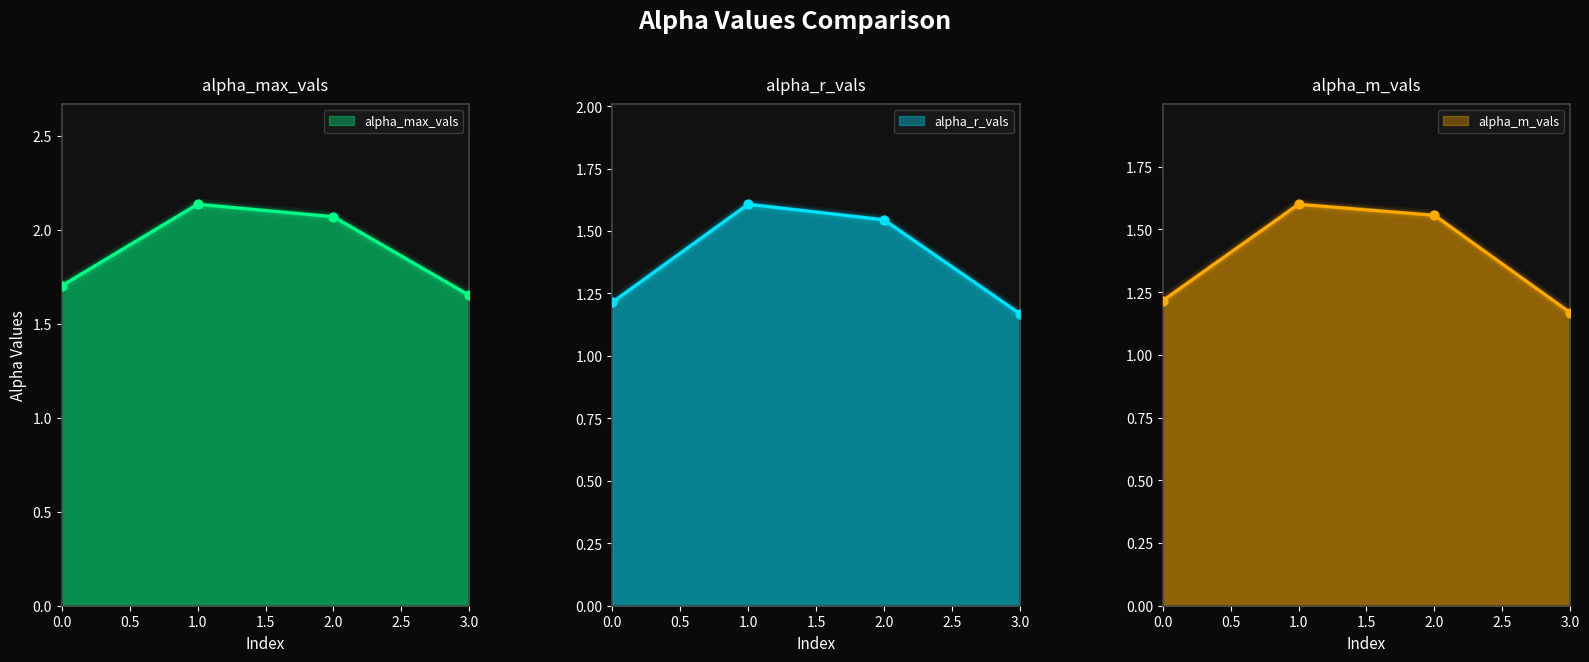

What are all the series names shown in the legend?

alpha_max_vals, alpha_r_vals, alpha_m_vals